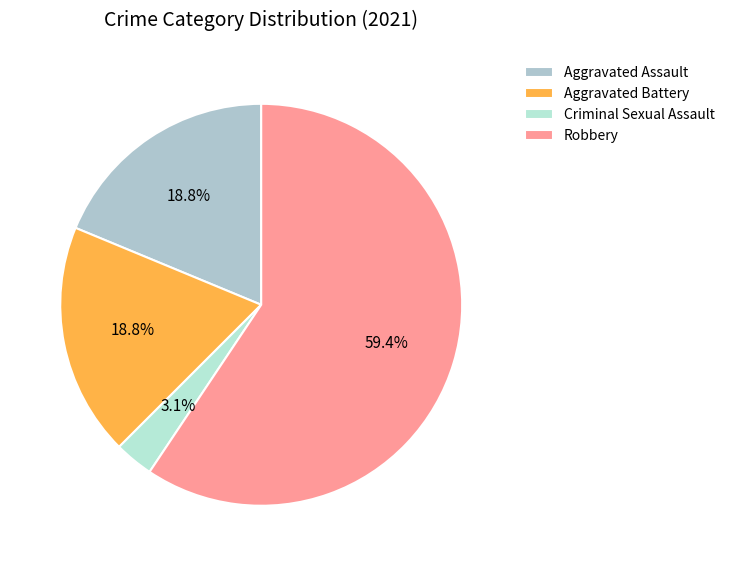

What is the majority slice?

Robbery